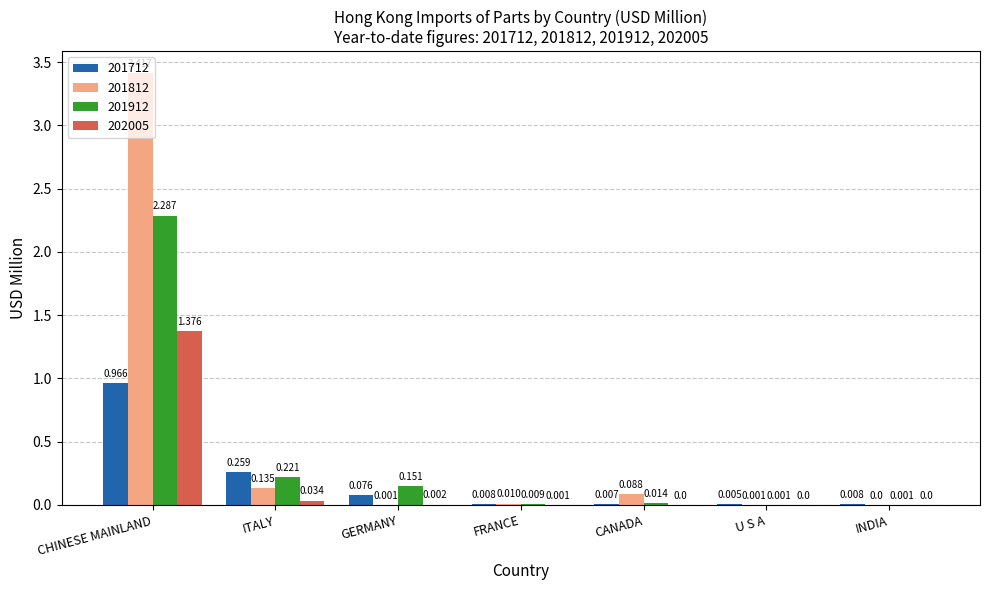

At which category is the sum across all series the highest?

CHINESE MAINLAND